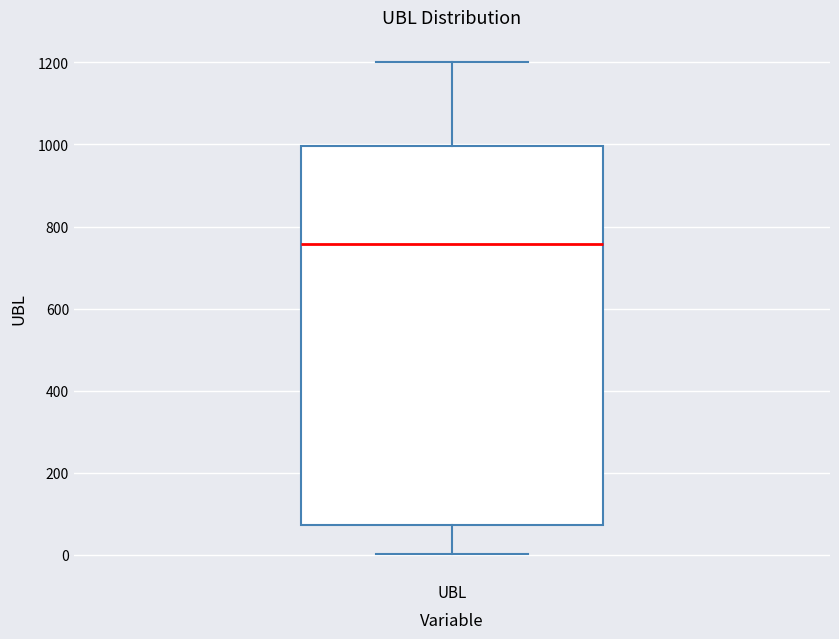

Where does the upper whisker of the box for UBL end on the y-axis? The values are not printed on the chart, so give them approximately, as read against the axis.

1200